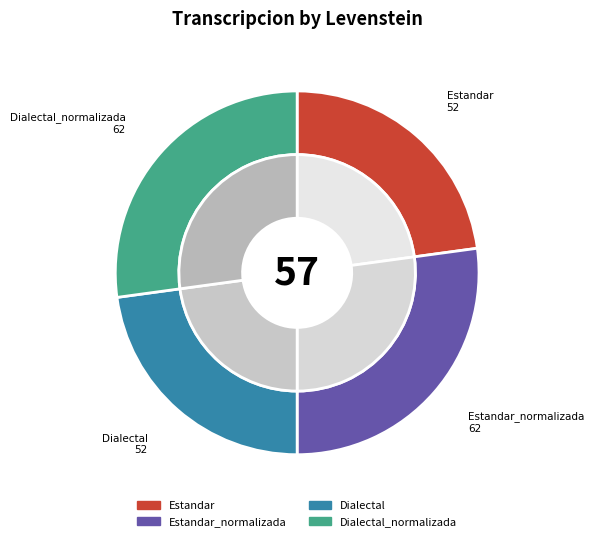

What is the largest slice in the pie chart?

Estandar_normalizada